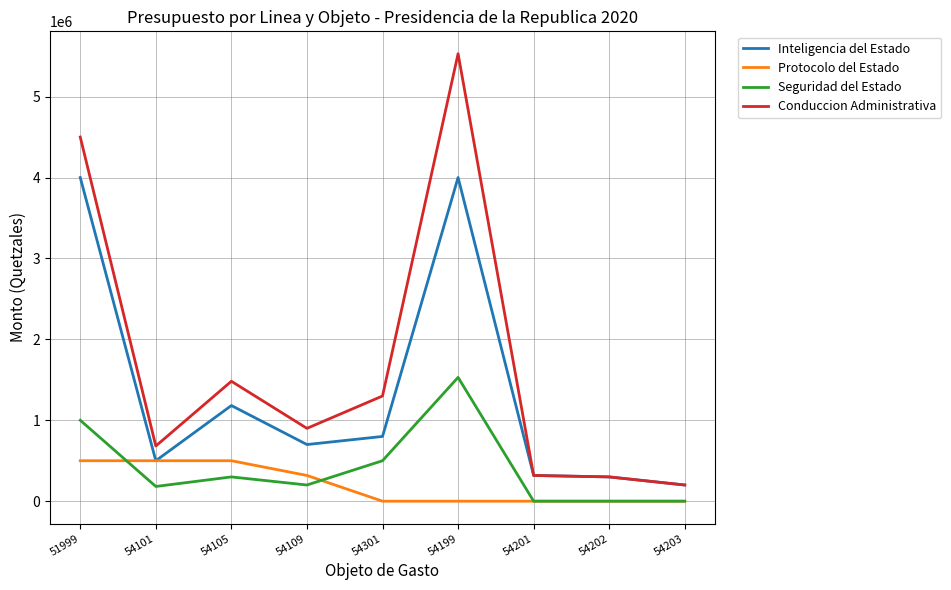

Which series changed the most between 54105 and 54203?

Conduccion Administrativa